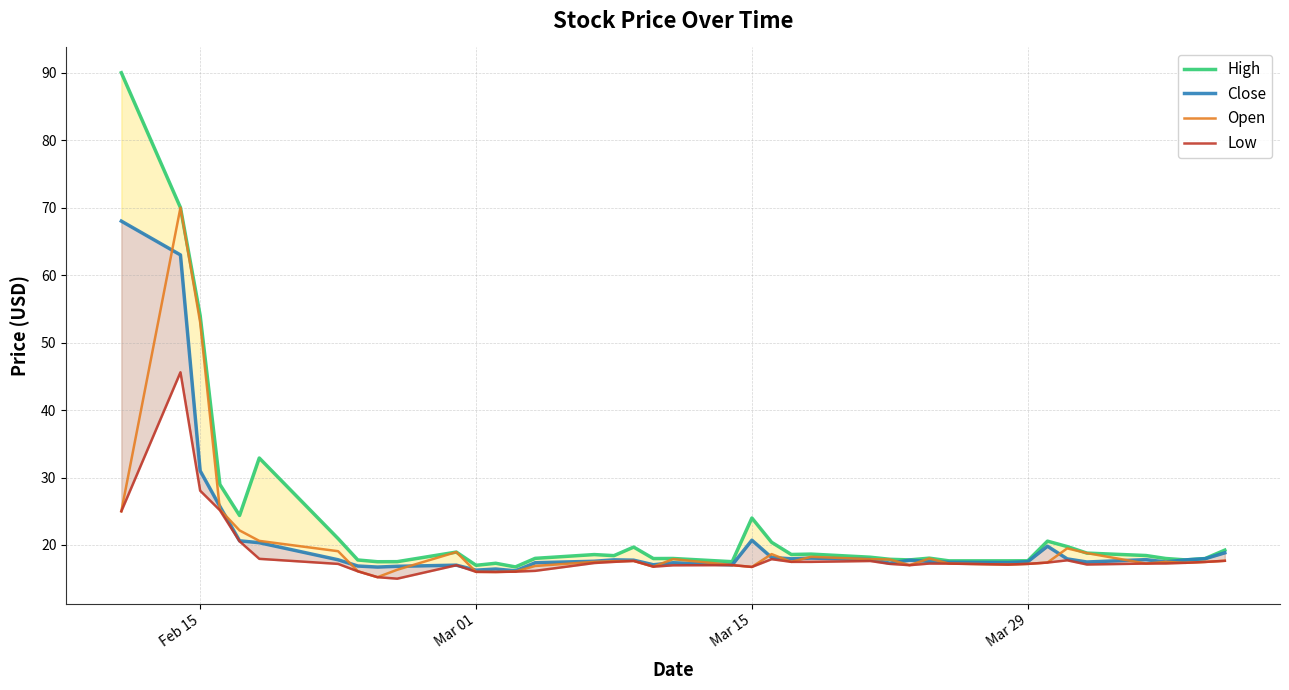

At which label is Open closest to 42?

Feb 15